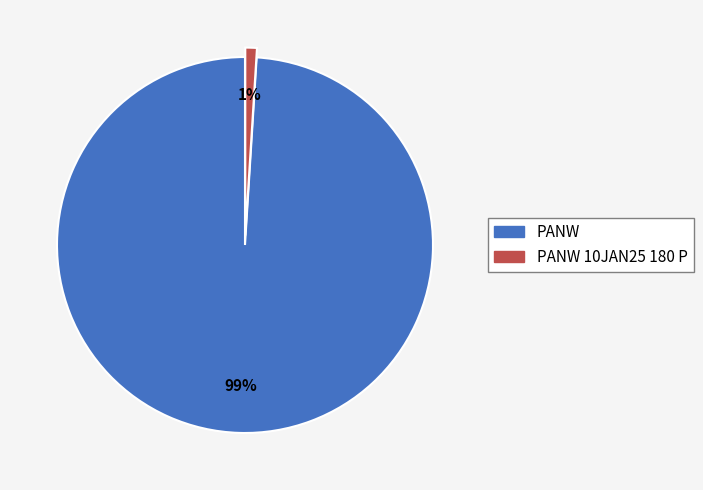

Is there any slice that represents more than half of the pie?

Yes